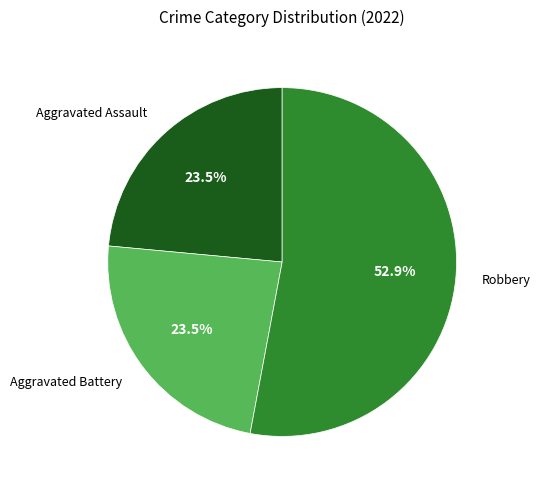

Which has a higher value, Robbery or Aggravated Battery?

Robbery